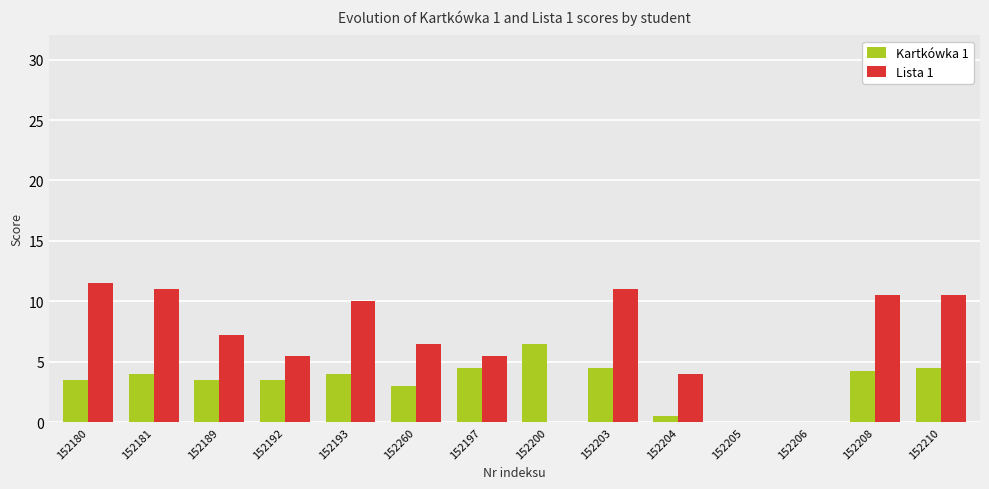

Count the number of categories in the chart.

14